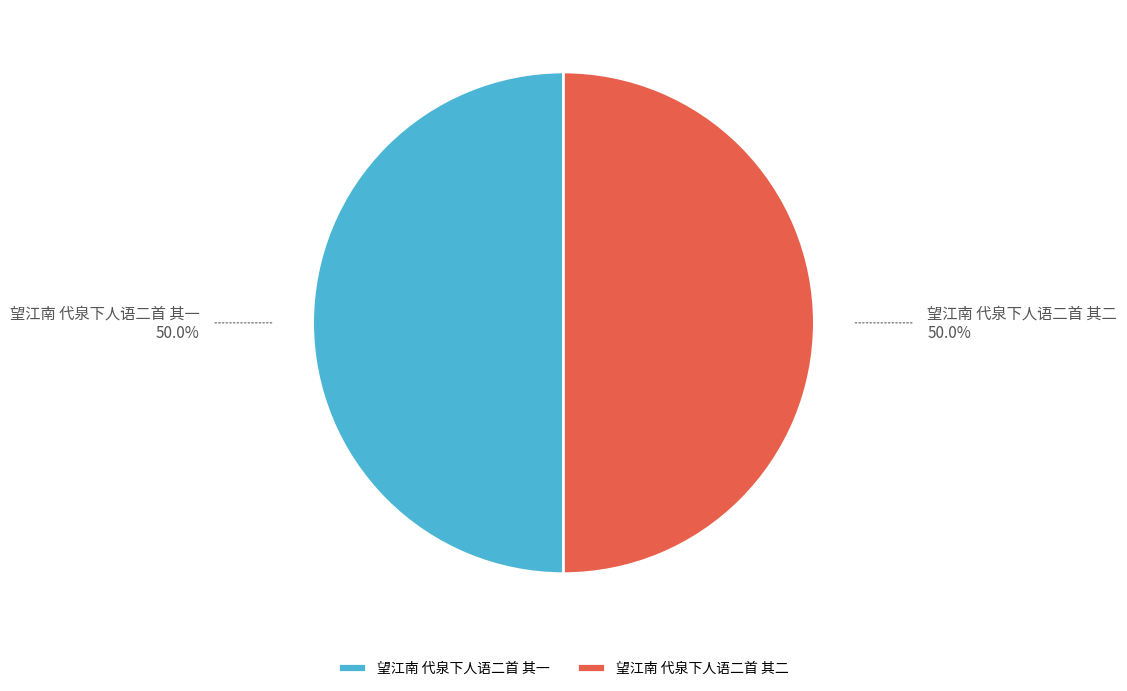

What is the ratio of the value at 望江南 代泉下人语二首 其一 to the value at 望江南 代泉下人语二首 其二?

1.0